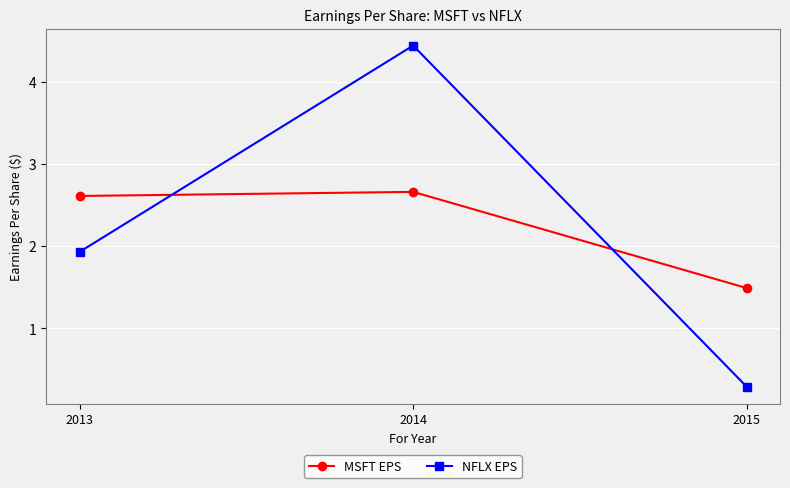

List the series in order of their peak value, lowest first.

MSFT EPS, NFLX EPS